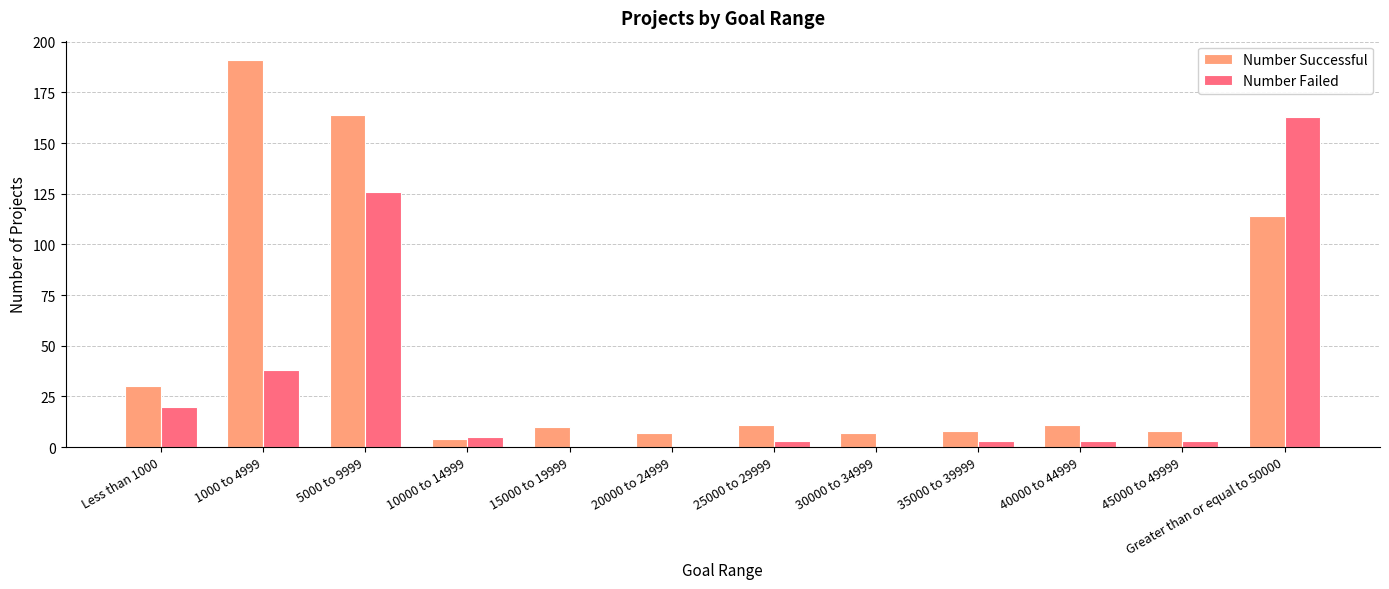

What is the greatest value displayed?

191